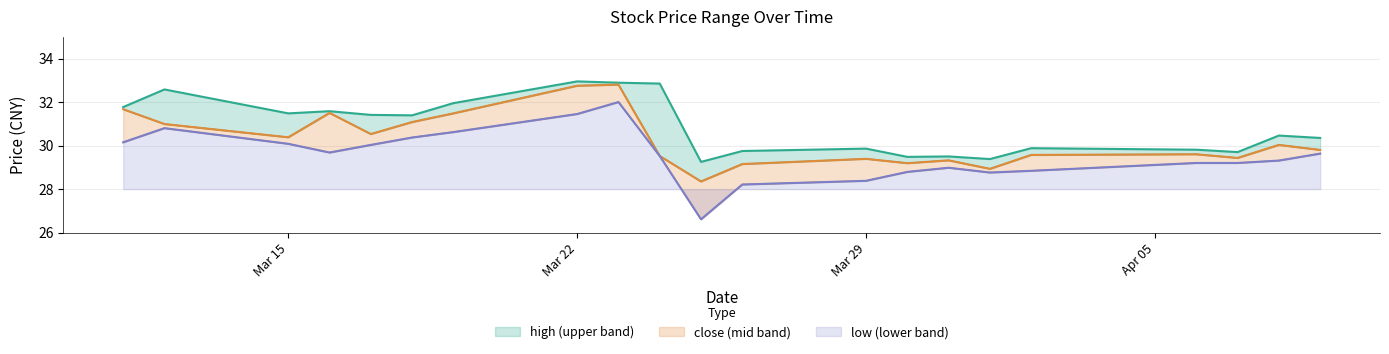

What is the difference between the low values at 2021-03-11 and 2021-04-09?

0.5